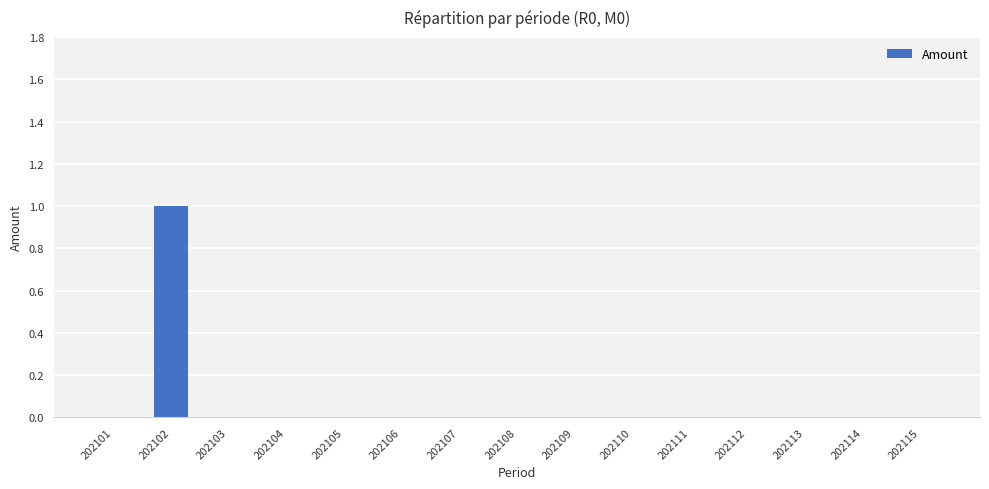

At which category does the chart reach its peak across all series?

202102